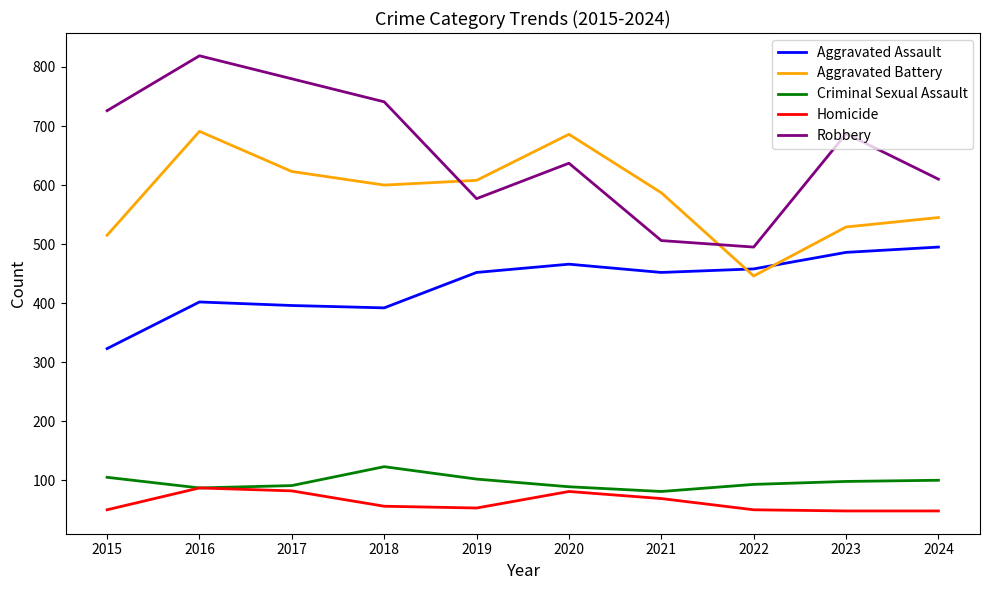

Which category has the highest value across all series?

2016